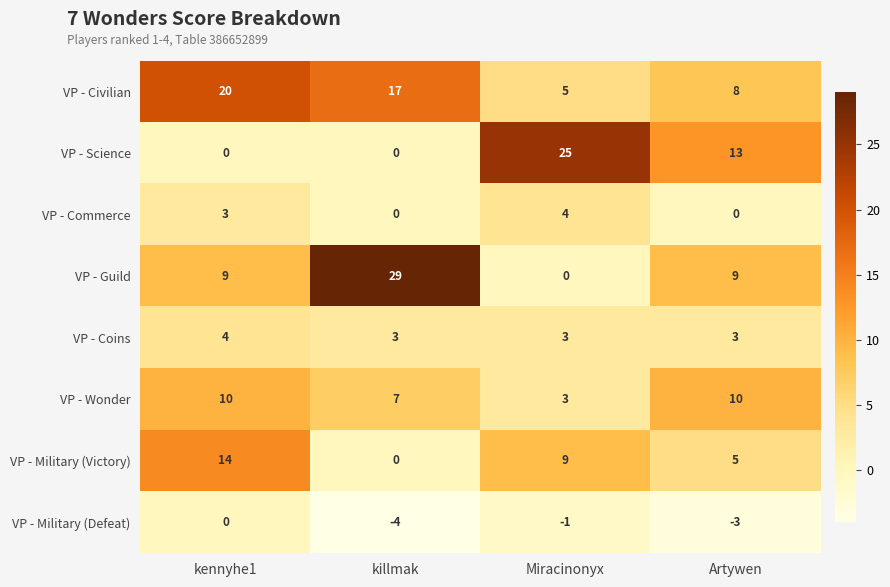

Where is VP - Wonder nearest to the value 6?

killmak